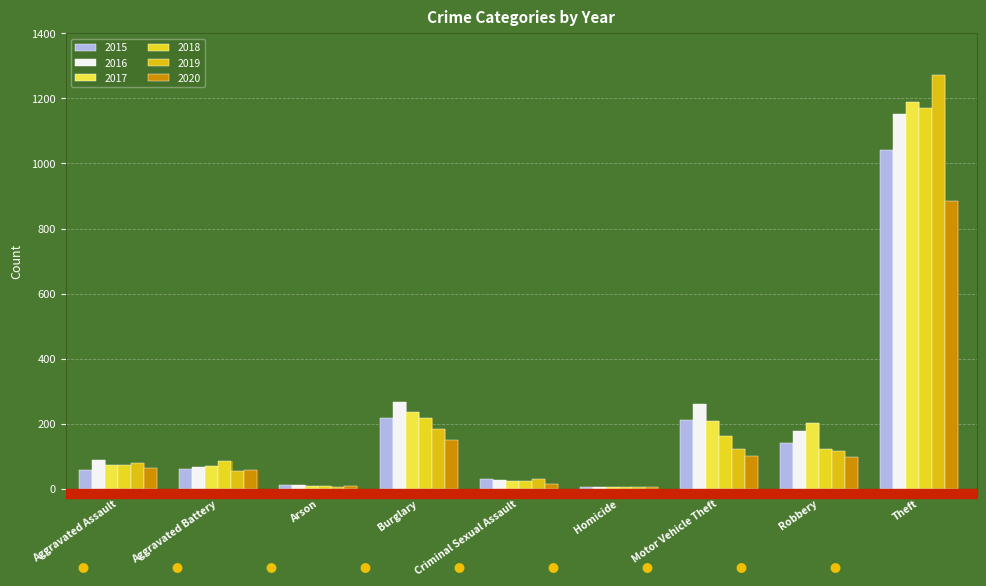

Where does the 2016 series first go above 88?

Burglary